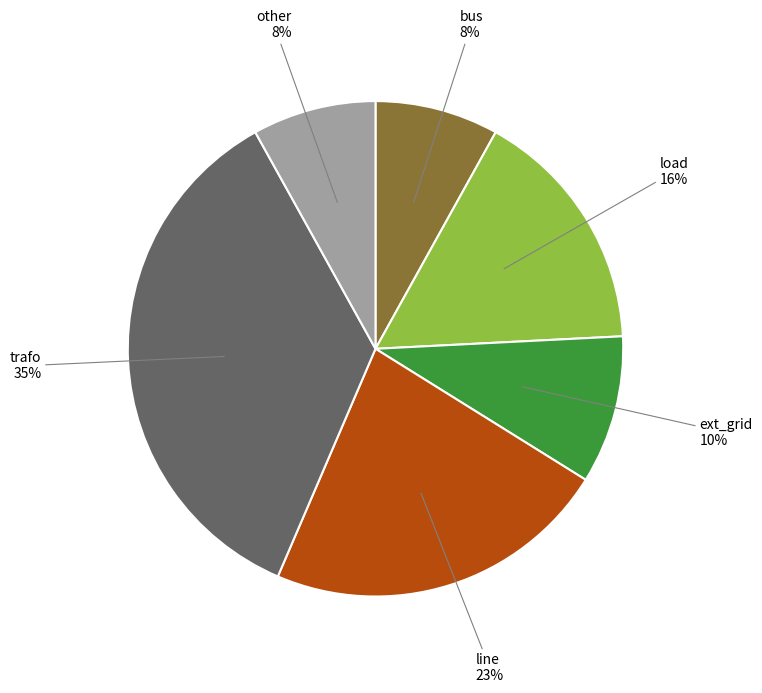

Is there a majority slice in this chart?

No